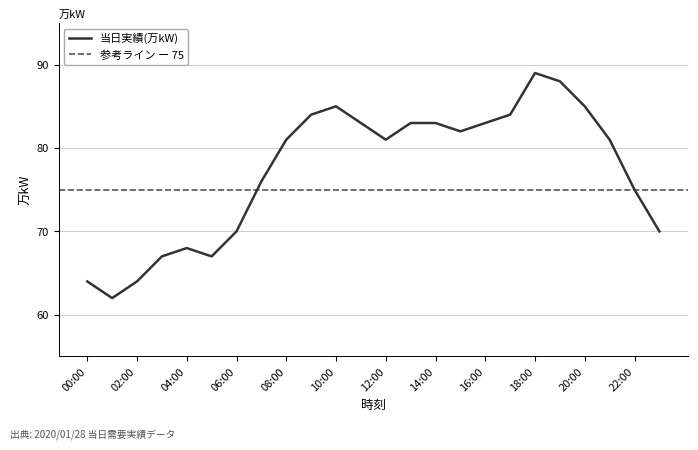

How many interior local peaks (higher than both neighbors) does the data have?

3